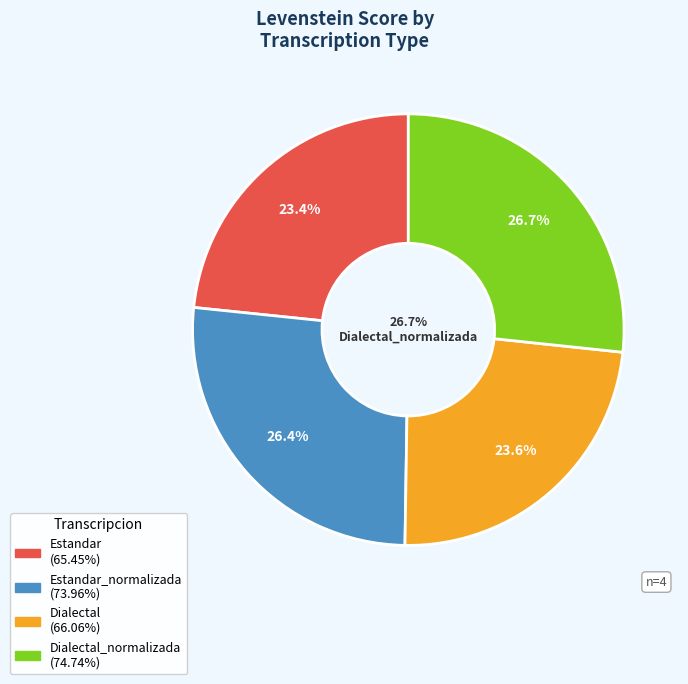

What is the change in value from Dialectal to Dialectal_normalizada?

+8.7